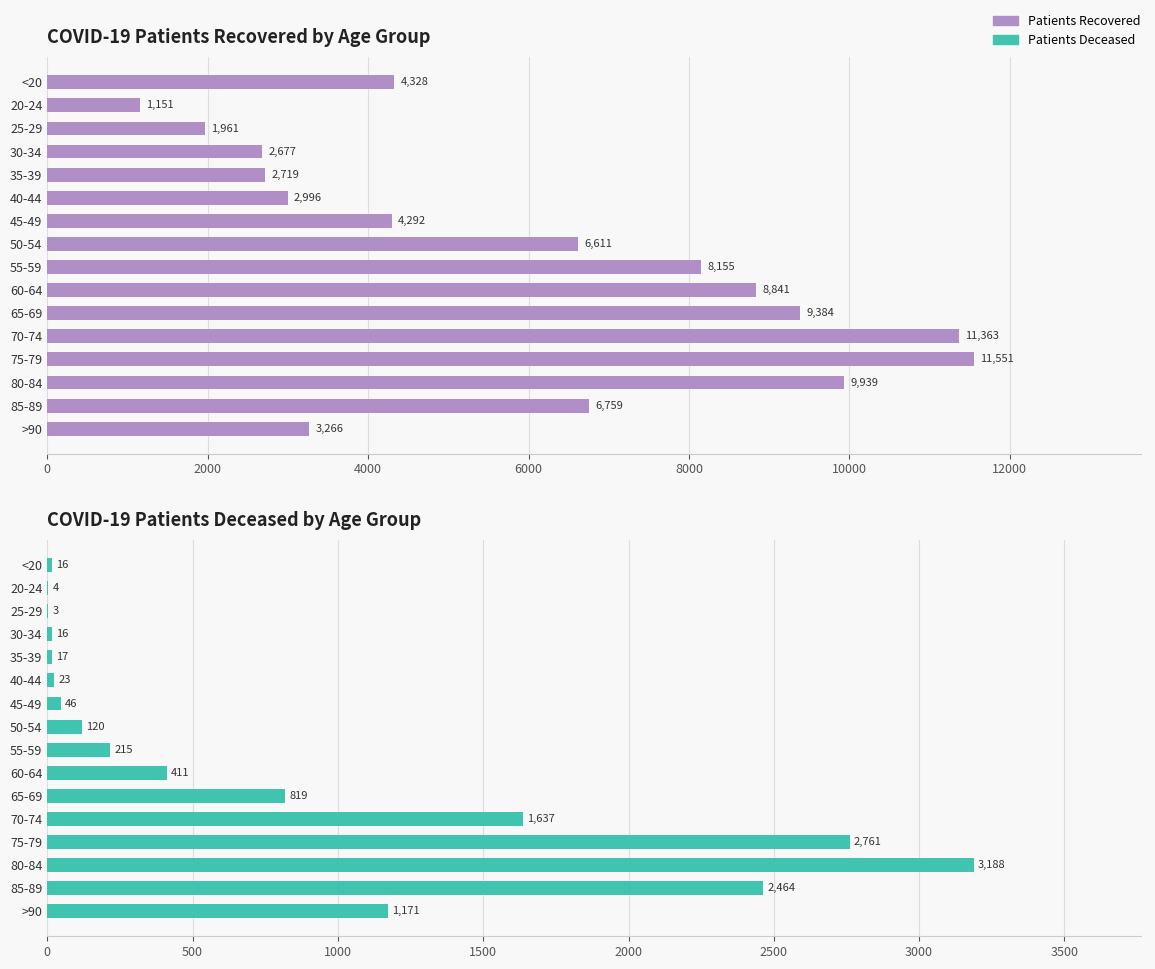

Reading left to right, list all the values displayed in this chart.

Patients Recovered: 4328	1151	1961	2677	2719	2996	4292	6611	8155	8841	9384	11363	11551	9939	6759	3266
Patients Deceased: 16	4	3	16	17	23	46	120	215	411	819	1637	2761	3188	2464	1171